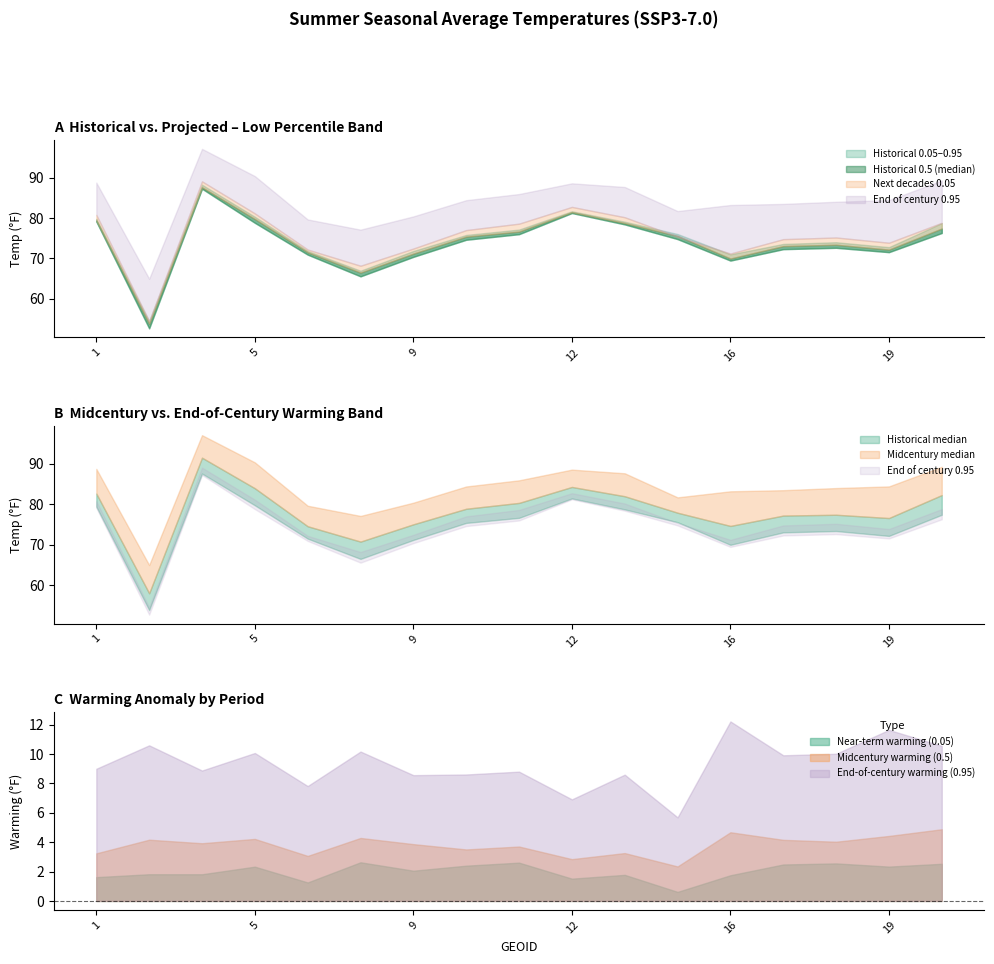

Reading left to right, transcribe all the data shown in this chart.

Historical 0.05: 1=79.1	2=52.7	4=87.3	5=78.8	6=70.9	8=65.6	9=70.4	10=74.6	11=76.0	12=81.2	13=78.4	15=74.8	16=69.5	17=72.3	18=72.6	19=71.5	20=76.3
Historical 0.5: 1=79.4	2=53.8	4=87.6	5=79.8	6=71.5	8=66.5	9=71.2	10=75.4	11=76.6	12=81.4	13=78.7	15=75.6	16=70.0	17=73.0	18=73.4	19=72.2	20=77.4
Historical 0.95: 1=79.8	2=54.4	4=88.2	5=80.3	6=71.8	8=67.0	9=71.8	10=75.8	11=77.1	12=81.7	13=79.1	15=76.0	16=71.0	17=73.6	18=74.0	19=72.8	20=78.7
Next decades 0.05: 1=80.8	2=54.5	4=89.1	5=81.1	6=72.2	8=68.2	9=72.4	10=77.0	11=78.6	12=82.7	13=80.2	15=75.4	16=71.2	17=74.8	18=75.2	19=73.9	20=78.8
Midcentury 0.5: 1=82.7	2=58.0	4=91.5	5=84.0	6=74.6	8=70.8	9=75.0	10=78.9	11=80.3	12=84.3	13=82.0	15=77.9	16=74.6	17=77.2	18=77.4	19=76.6	20=82.3
End of century 0.95: 1=88.8	2=65.0	4=97.1	5=90.4	6=79.6	8=77.1	9=80.4	10=84.4	11=85.9	12=88.6	13=87.7	15=81.7	16=83.2	17=83.5	18=84.0	19=84.4	20=89.3